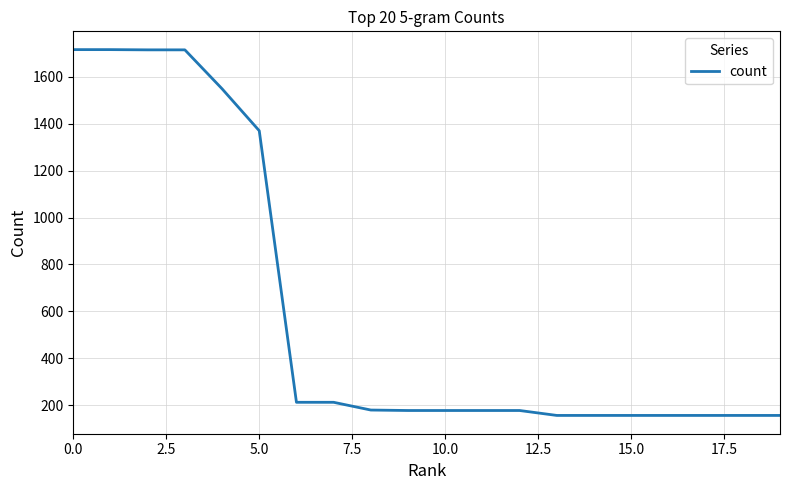

What is the minimum value shown in the chart?

156